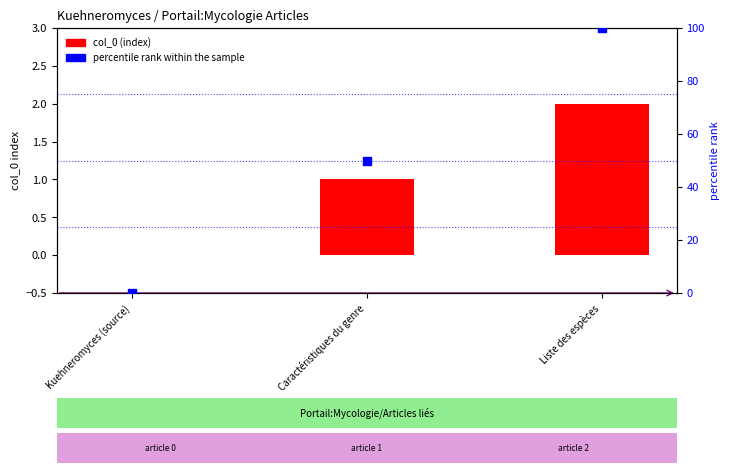

Which series contains the lowest Y value?

col_0